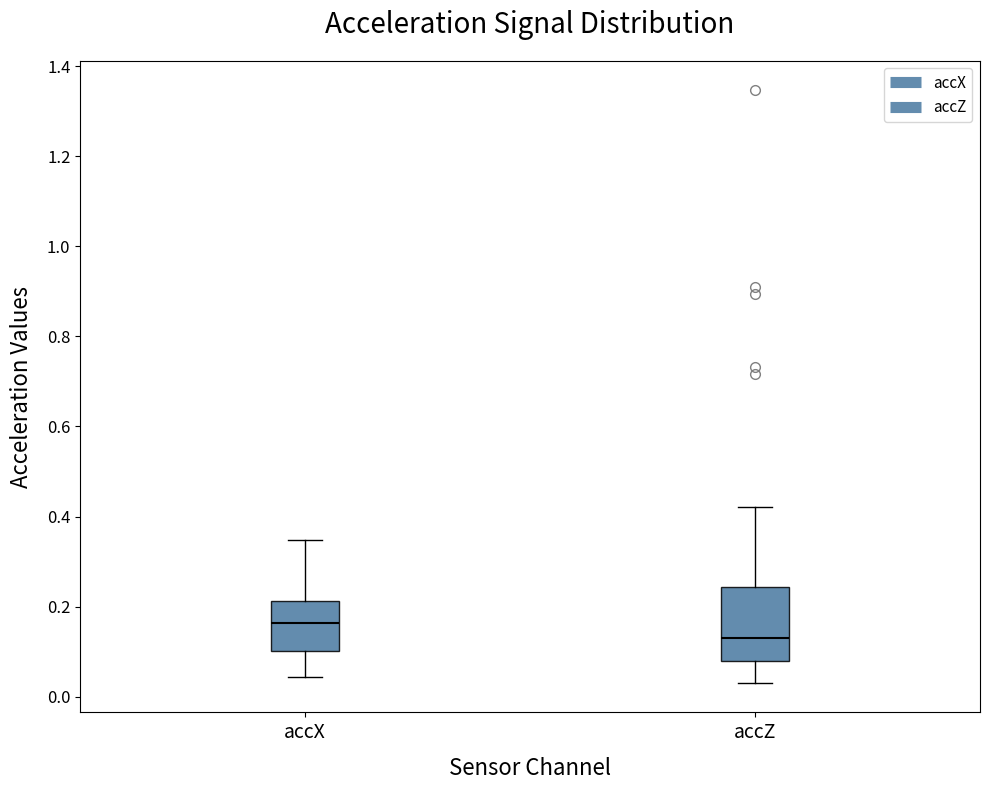

Reading left to right, read every box against the y-axis: the position of its median line, the range the box covers, and the ends of its whiskers. The values are not printed on the chart, so give them approximately, as read against the axis.

accX: median 0.16, box 0.10 to 0.22, whiskers 0.04 to 0.34
accZ: median 0.14, box 0.08 to 0.24, whiskers 0.04 to 0.42